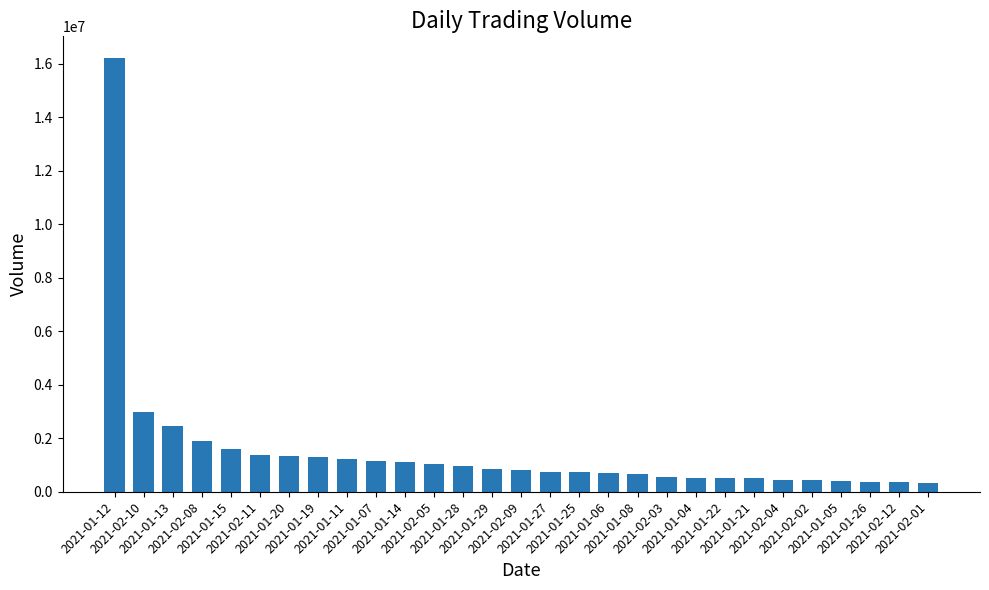

True or false: the data shows 1851600 at 2021-01-07.

False